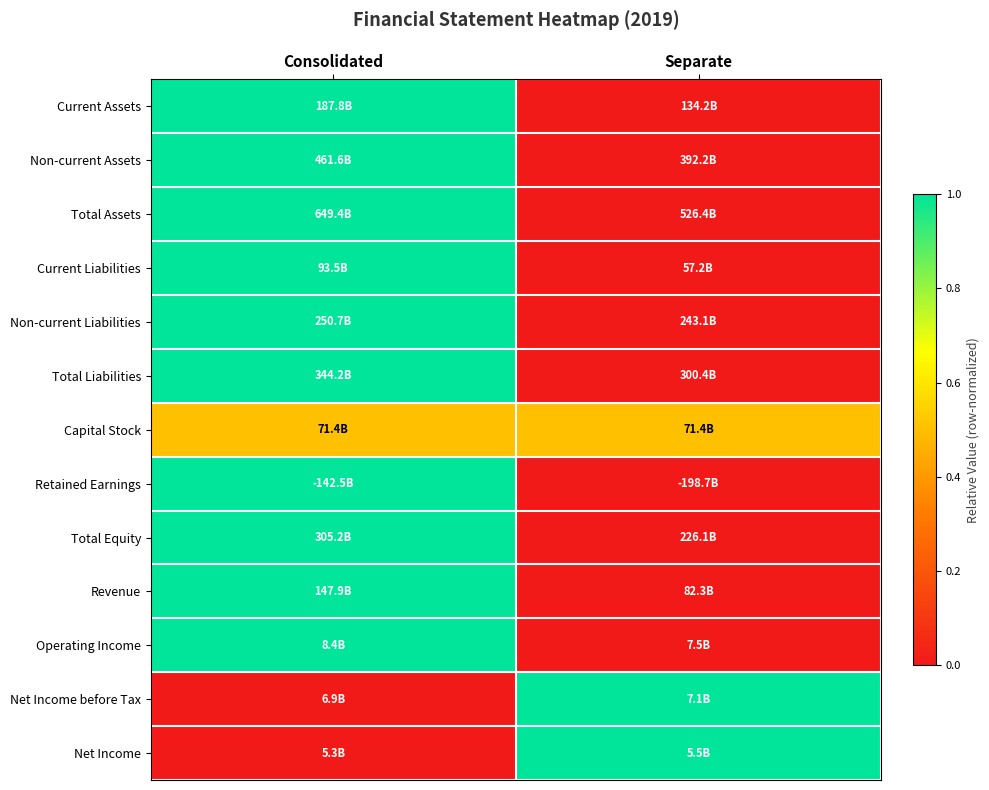

Which has a higher value, Separate or Consolidated?

Consolidated